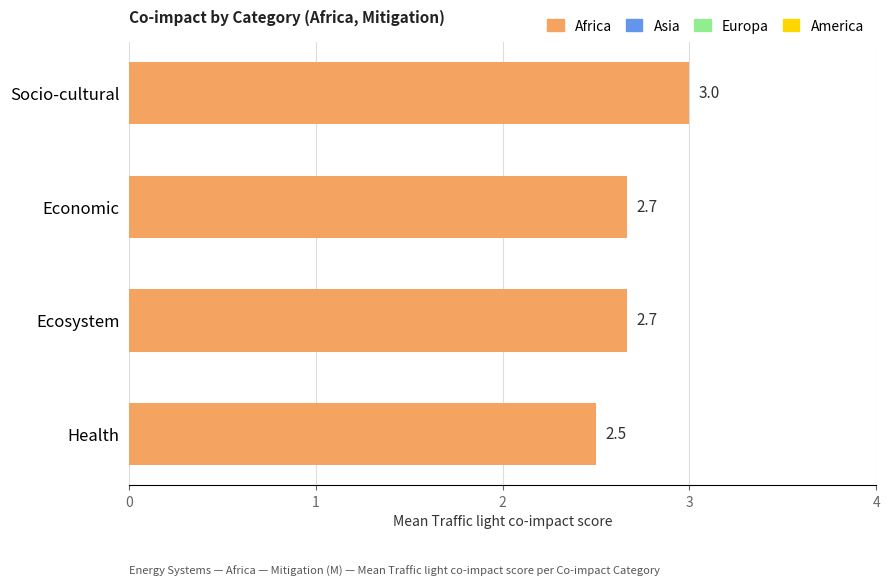

Which category has the highest value across all series?

Socio-cultural